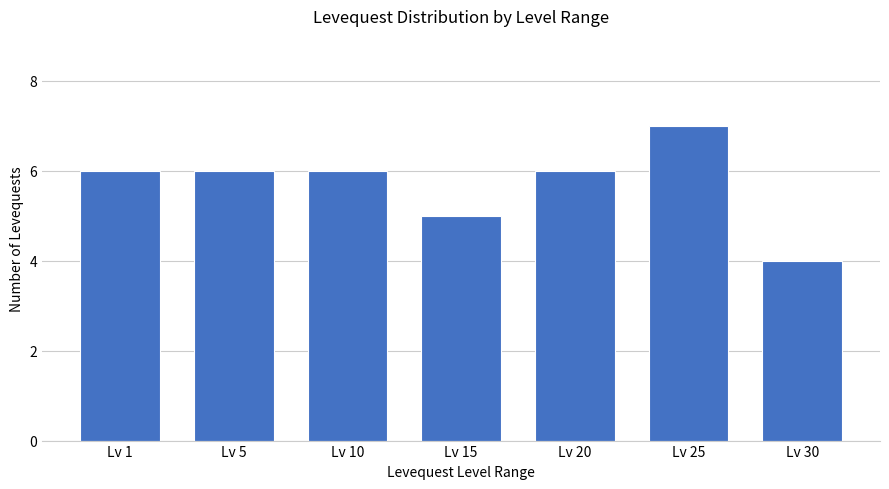

What is the greatest value displayed?

7